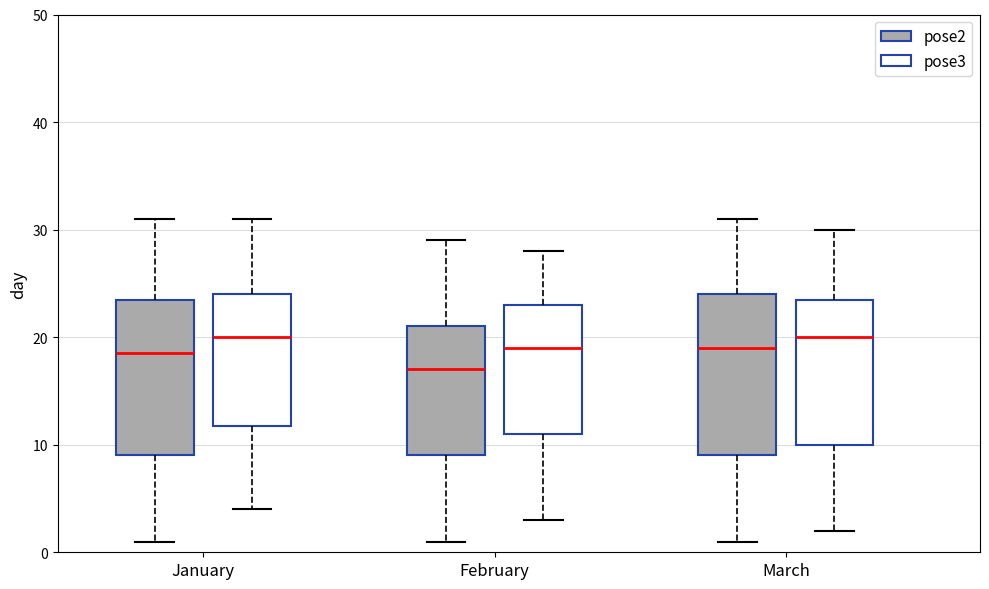

Reading left to right, transcribe this box plot: for each box, give where its median line is, the range the box spans, and where its two whiskers end, as read against the y-axis. The values are not printed on the chart, so give them approximately, as read against the axis.

January (pose2): median 19, box 9 to 24, whiskers 1 to 31
January (pose3): median 20, box 12 to 24, whiskers 4 to 31
February (pose2): median 17, box 9 to 21, whiskers 1 to 29
February (pose3): median 19, box 11 to 23, whiskers 3 to 28
March (pose2): median 19, box 9 to 24, whiskers 1 to 31
March (pose3): median 20, box 10 to 24, whiskers 2 to 30